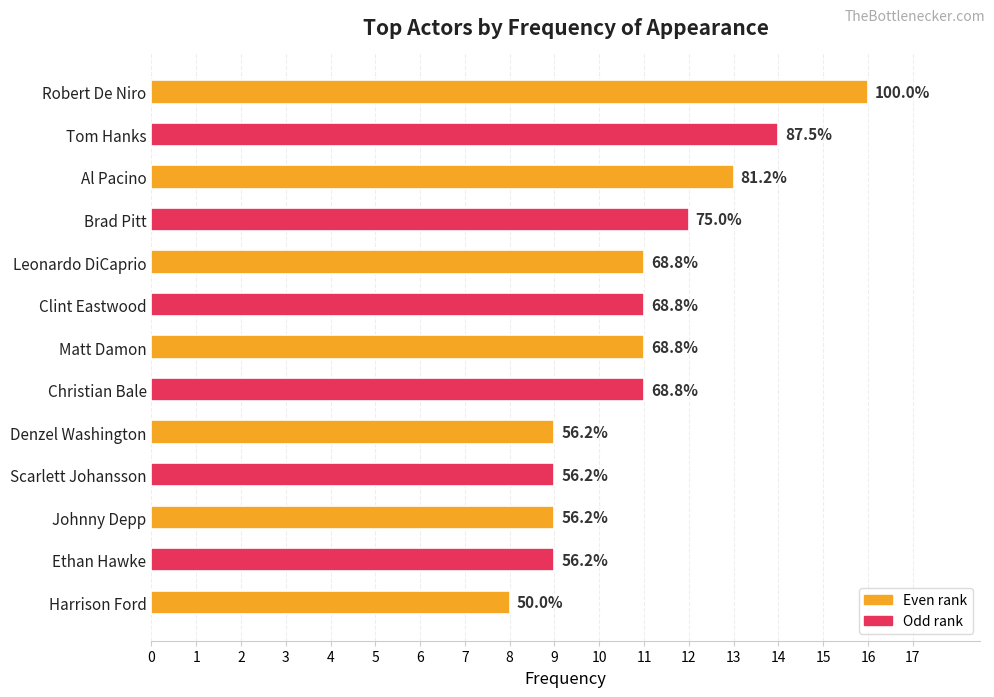

Are the bars horizontal?

Yes